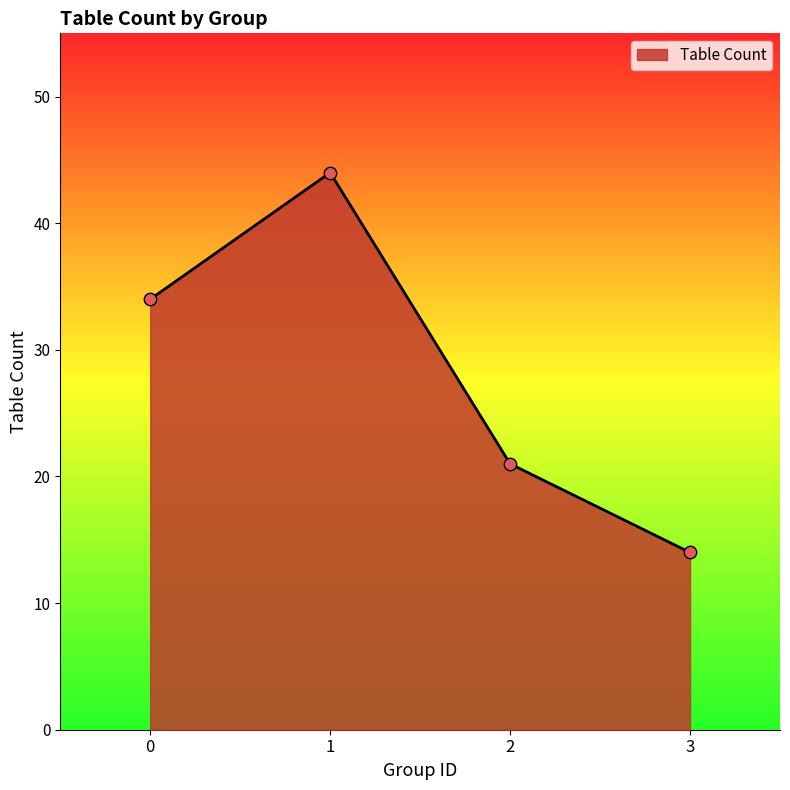

What is the change in value from 0 to 3?

-20